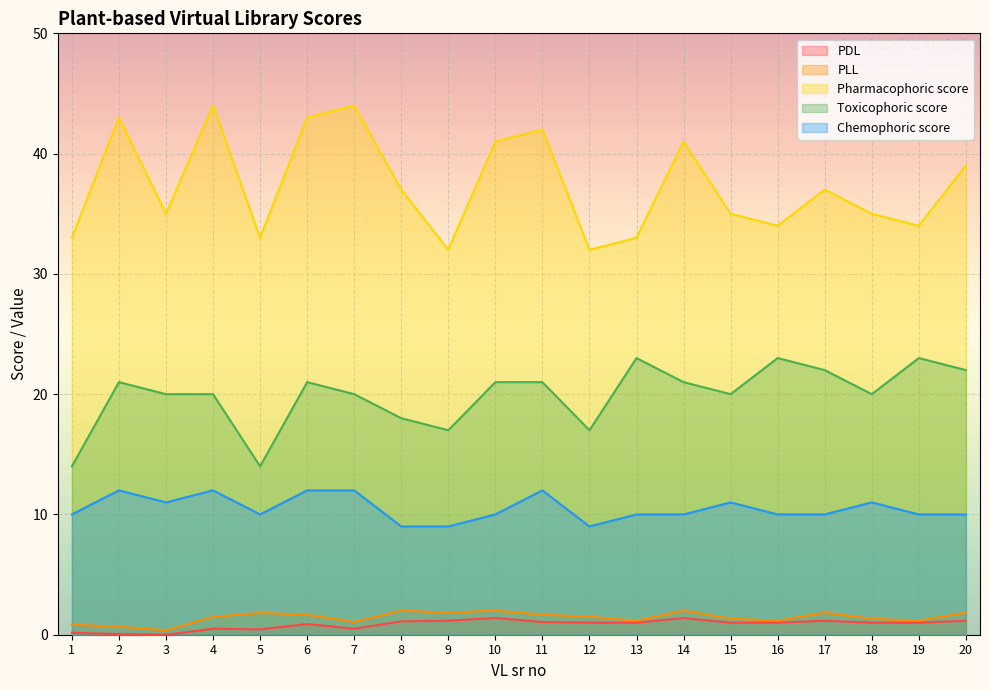

Rank the categories by PLL value from lowest to highest.

3, 2, 1, 7, 13, 16, 19, 15, 18, 4, 12, 6, 11, 5, 9, 17, 20, 8, 10, 14